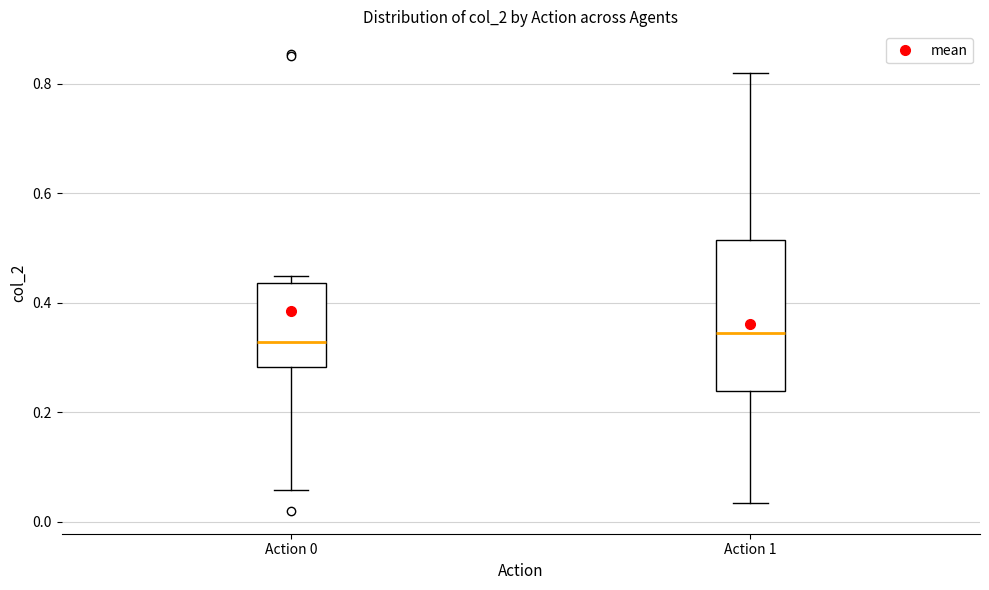

Where does the lower whisker of the box for Action 0 end on the y-axis? The values are not printed on the chart, so give them approximately, as read against the axis.

0.06